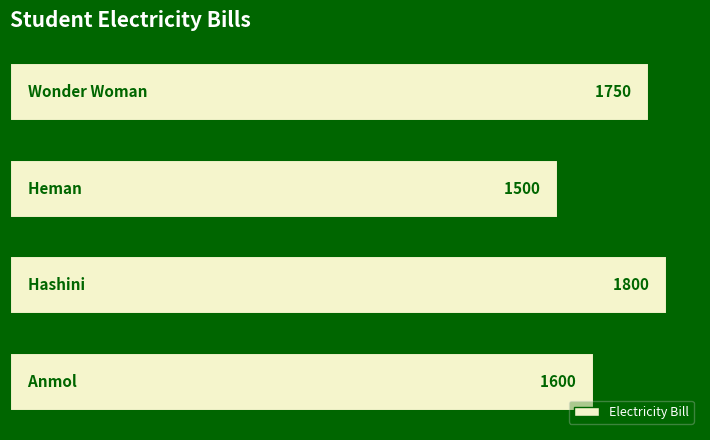

What is the sum of all values?

6650